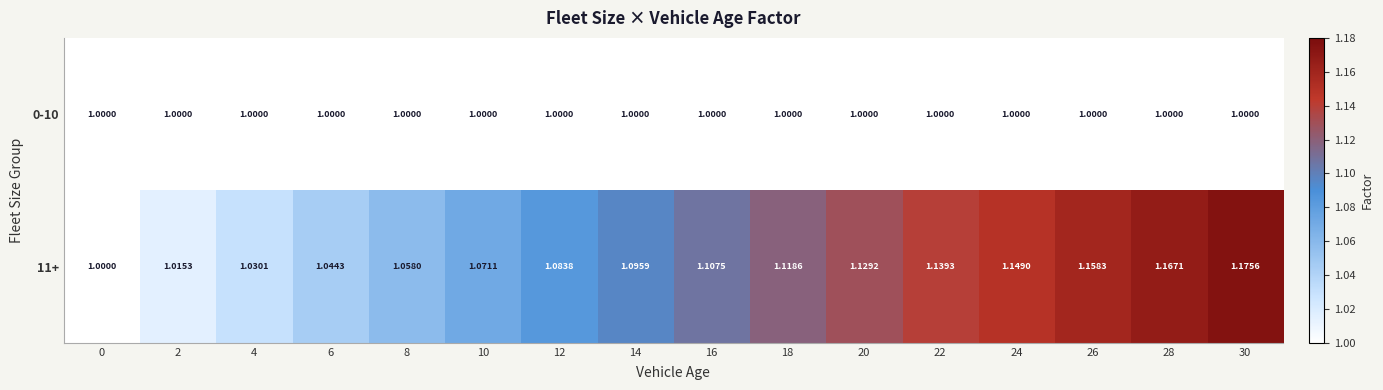

Reading left to right, list all the values displayed in this chart.

row_0: 1.0	1.0	1.0	1.0	1.0	1.0	1.0	1.0	1.0	1.0	1.0	1.0	1.0	1.0	1.0	1.0
row_1: 1.0	1.0	1.0	1.0	1.1	1.1	1.1	1.1	1.1	1.1	1.1	1.1	1.1	1.2	1.2	1.2